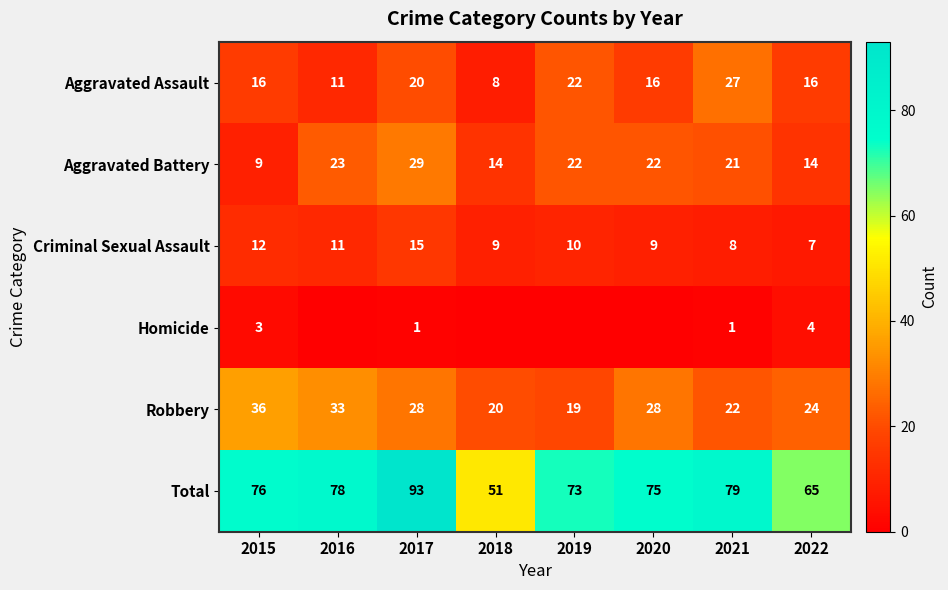

At 2015, list the series in order from largest to smallest.

Total, Robbery, Aggravated Assault, Criminal Sexual Assault, Aggravated Battery, Homicide